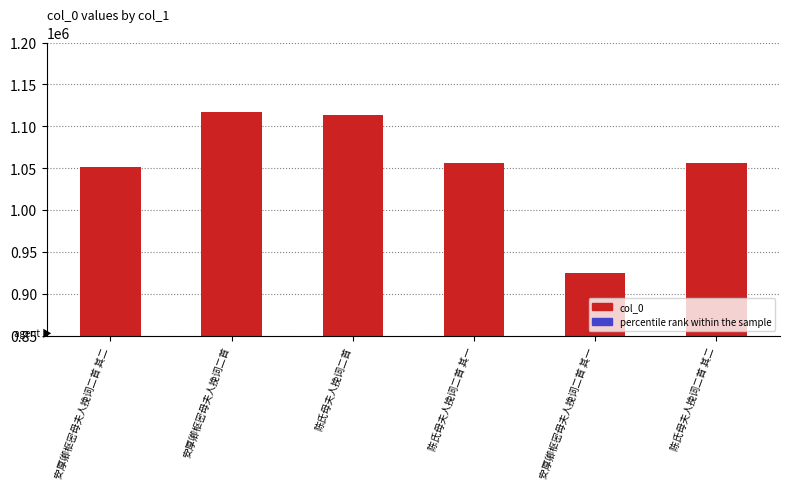

At which category is the sum across all series the highest?

安厚卿枢密母夫人挽词二首